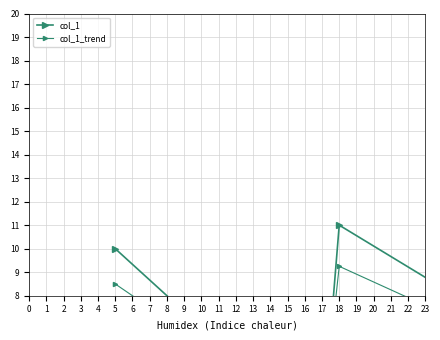

What is the label of the 3rd point from the left?

18